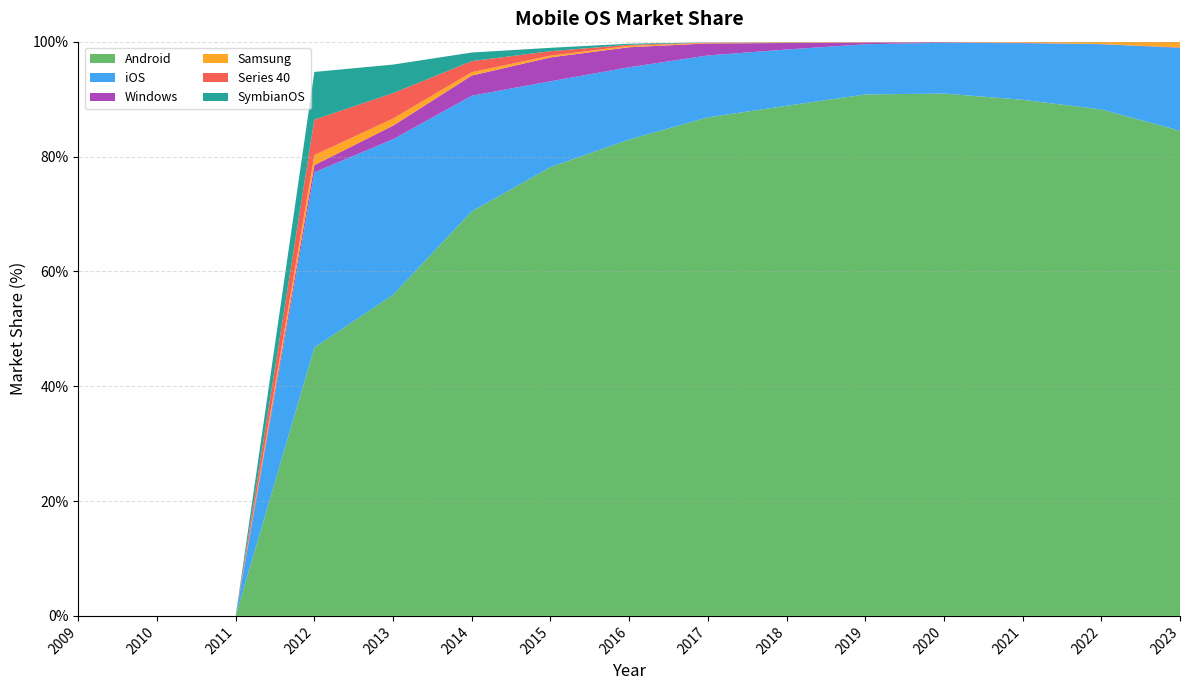

Reading left to right, extract all data points from this chart.

Android: 0.0	0.0	0.0	46.7	55.9	70.4	78.2	83.0	86.8	88.8	90.8	91.0	89.9	88.2	84.5
iOS: 0.0	0.0	0.0	30.5	27.1	20.1	14.9	12.6	10.8	9.8	8.7	8.8	9.8	11.4	14.4
Windows: 0.0	0.0	0.0	1.2	2.4	3.5	4.2	3.5	2.1	1.1	0.3	0.1	0.1	0.0	0.1
Samsung: 0.0	0.0	0.0	1.8	1.2	0.6	0.3	0.2	0.1	0.1	0.1	0.1	0.2	0.4	1.0
Series 40: 0.0	0.0	0.0	6.2	4.4	1.9	0.8	0.2	0.1	0.0	0.0	0.0	0.0	0.0	0.0
SymbianOS: 0.0	0.0	0.0	8.3	5.0	1.5	0.6	0.2	0.0	0.0	0.0	0.0	0.0	0.0	0.0